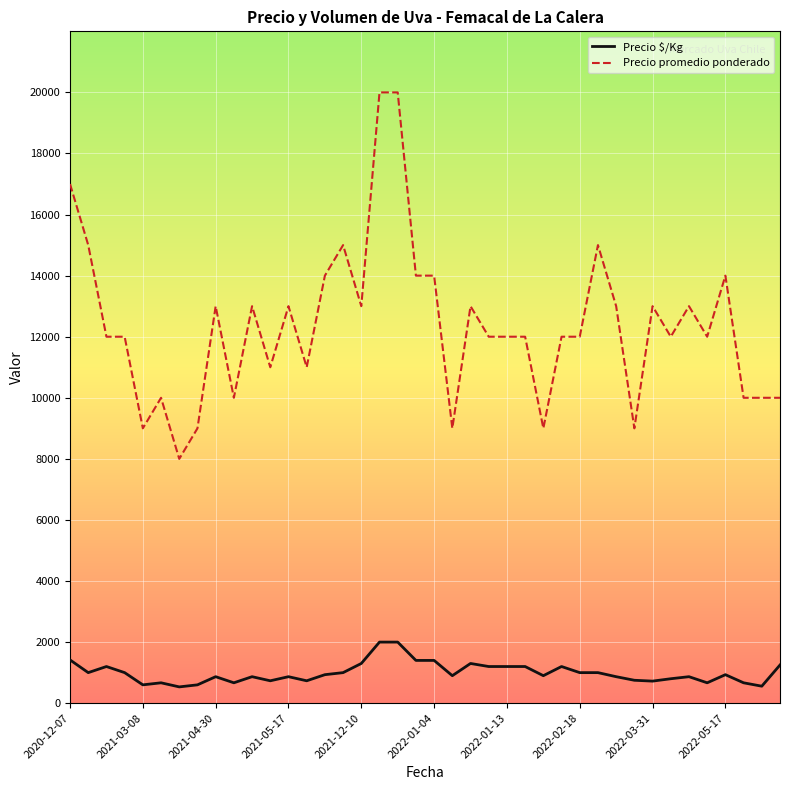

What is the minimum value shown in the chart?

533